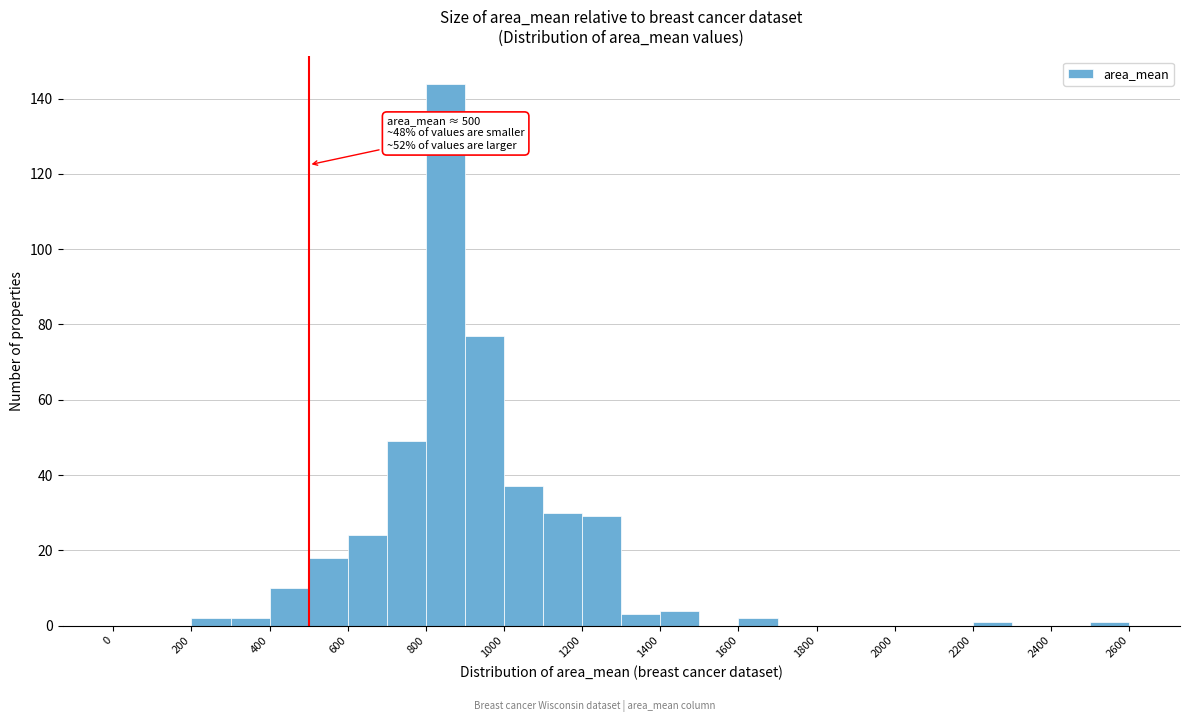

Over which range of the x-axis is the bar tallest?

800 to 900